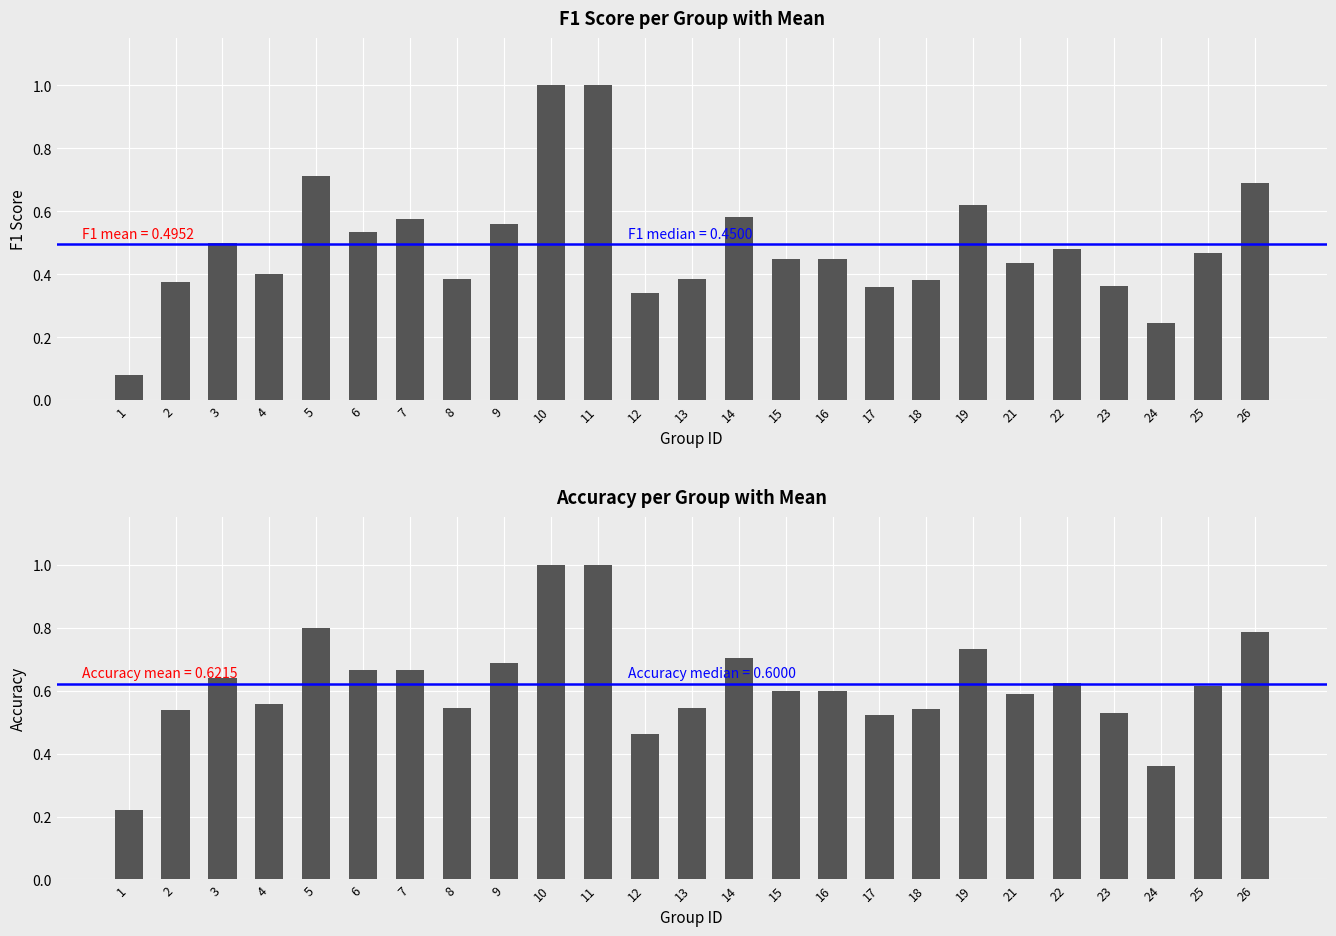

List the series in order of their peak value, highest first.

f1, accuracy